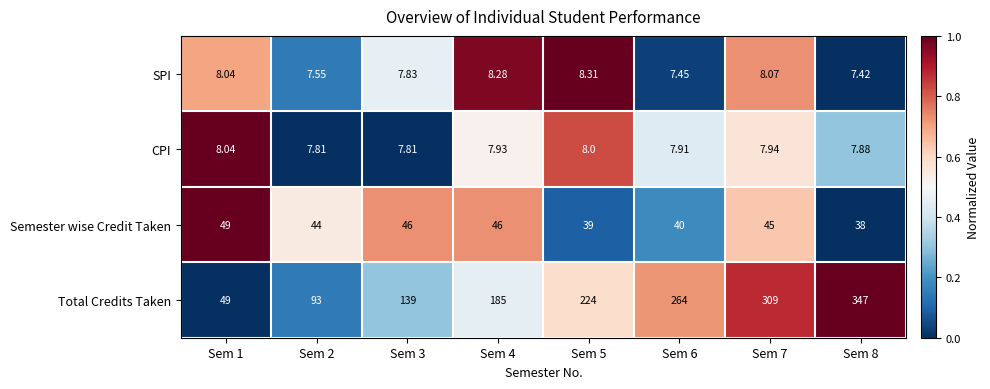

Which series has the largest total across all categories?

Total Credits Taken